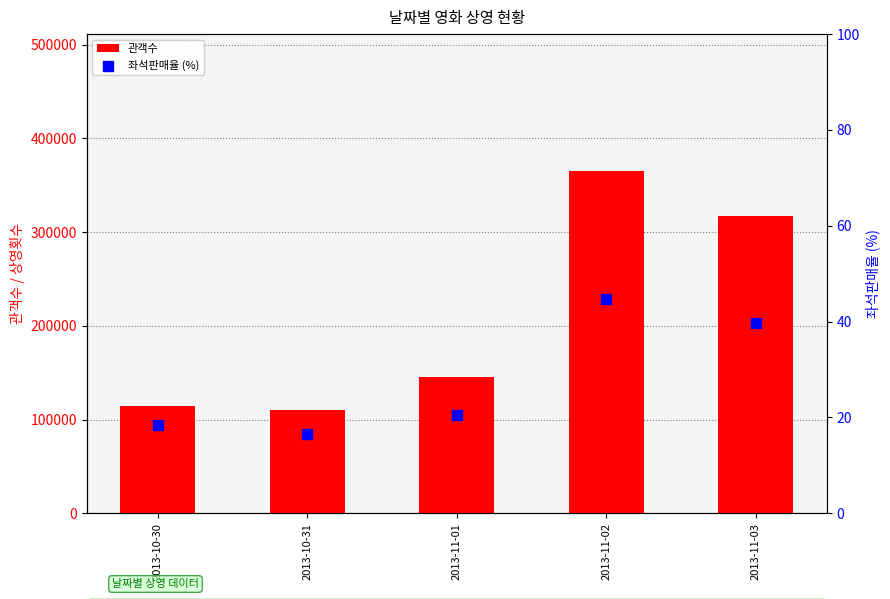

At how many categories does at least one series exceed 356161?

1